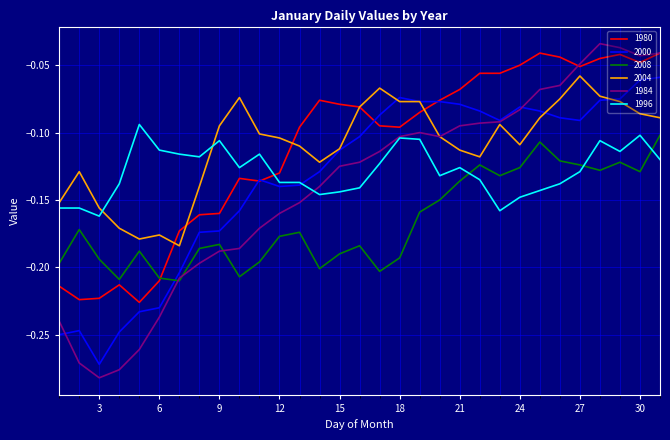

What are all the series names shown in the legend?

1980, 2000, 2008, 2004, 1984, 1996